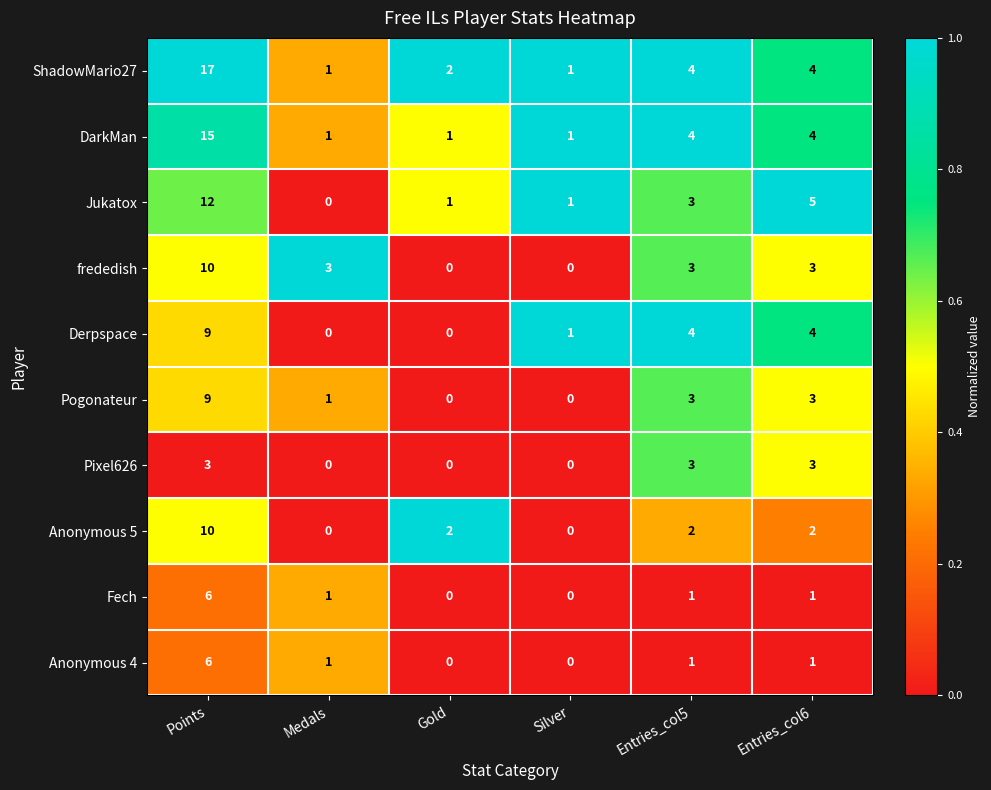

Which series has the largest total across all categories?

ShadowMario27